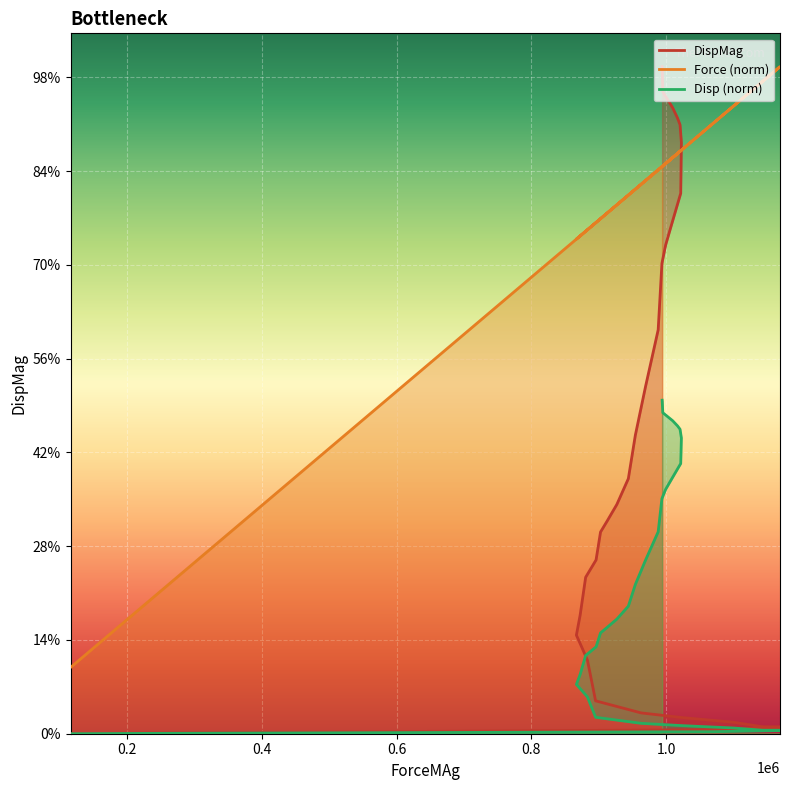

How many values in the Force series exceed 59?

18